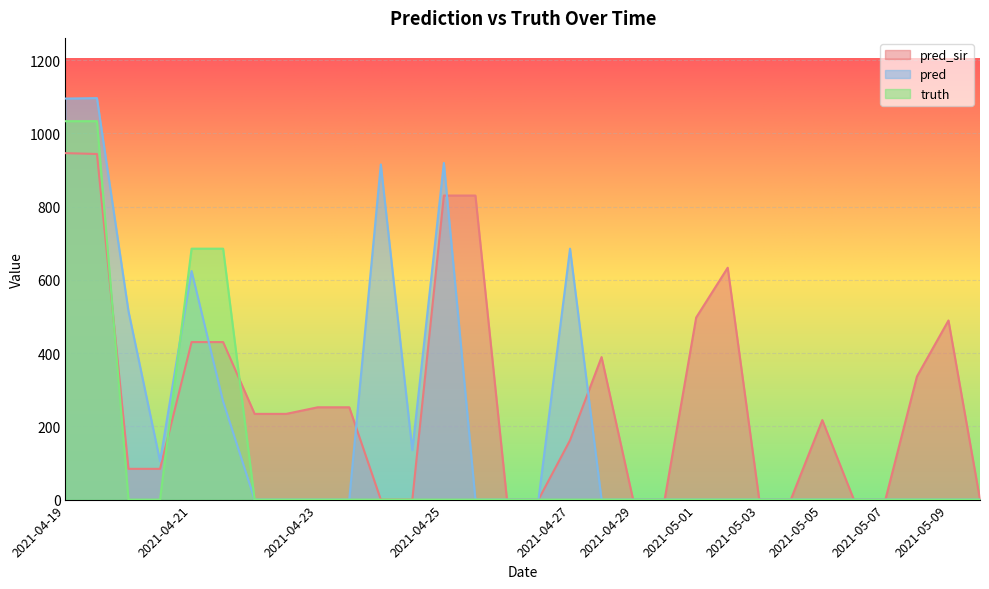

How many data points does each series have?

30